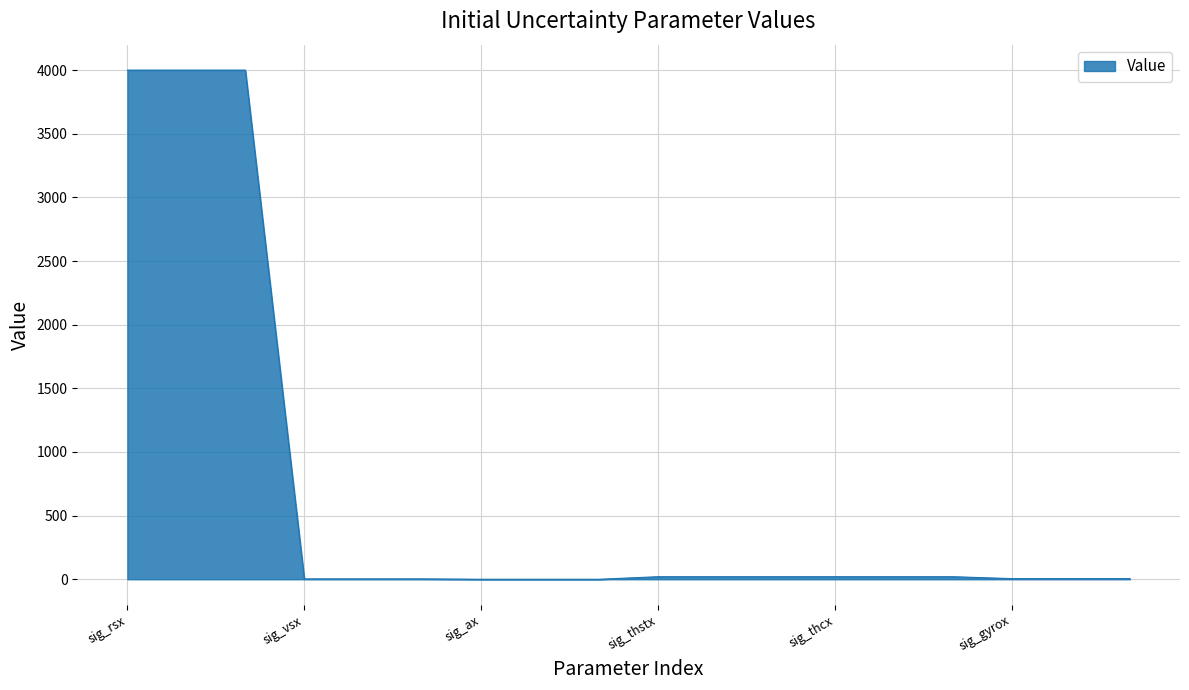

What is the maximum value shown in the chart?

4000.0